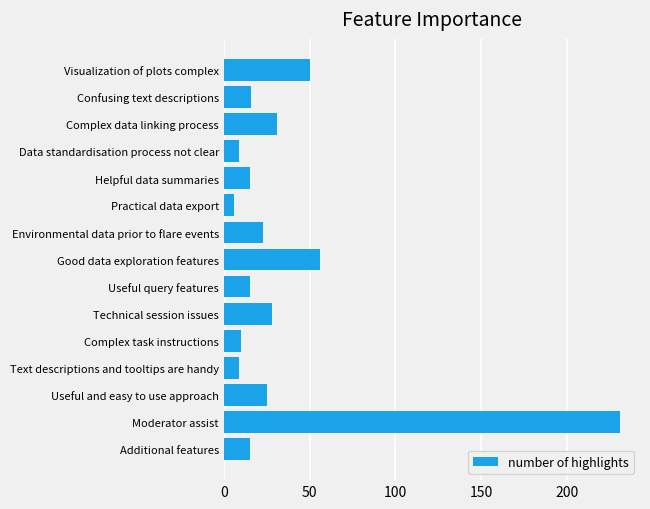

Is it true that the value at Environmental data prior to flare events is 15?

False